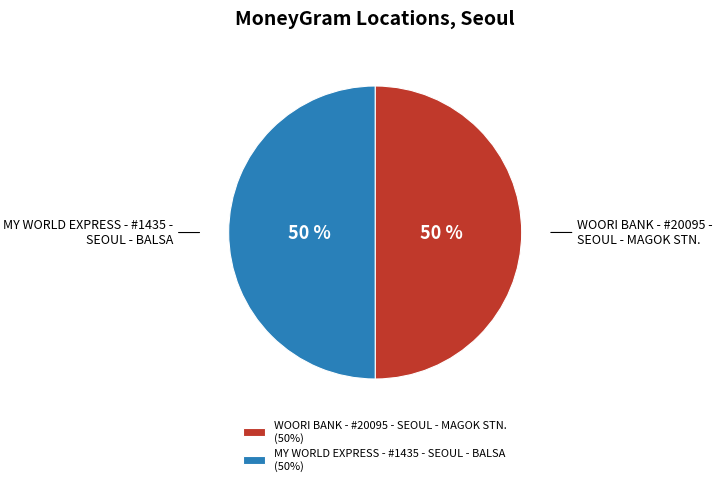

To the nearest percent, what is the combined percentage of WOORI BANK - #20095 - SEOUL - MAGOK STN. and MY WORLD EXPRESS - #1435 - SEOUL - BALSA?

100%